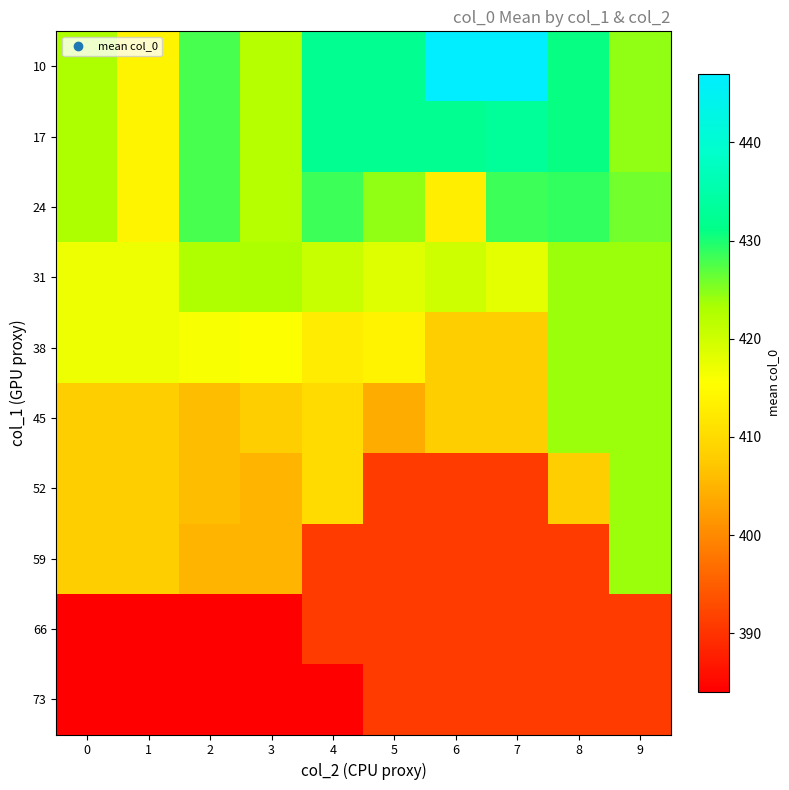

At 4, list the series in order from smallest to largest.

73, 59, 66, 45, 52, 38, 31, 24, 10, 17